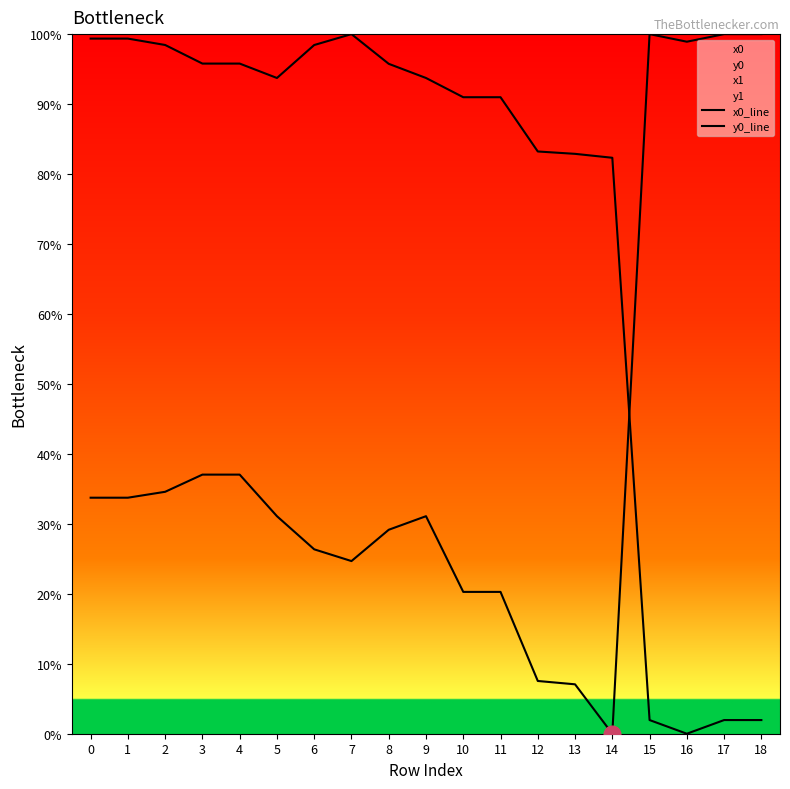

List the series in order of their overall mean, highest first.

y0_line, x0_line